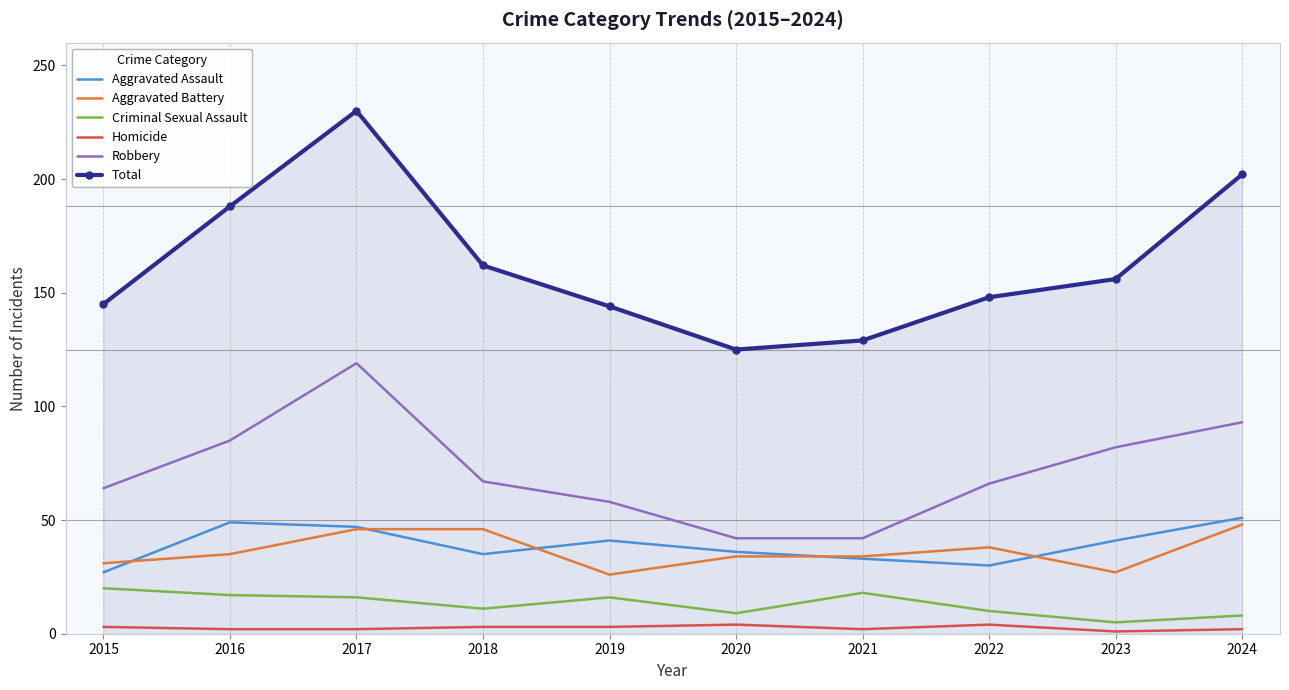

What is the highest value of the Criminal Sexual Assault series?

20